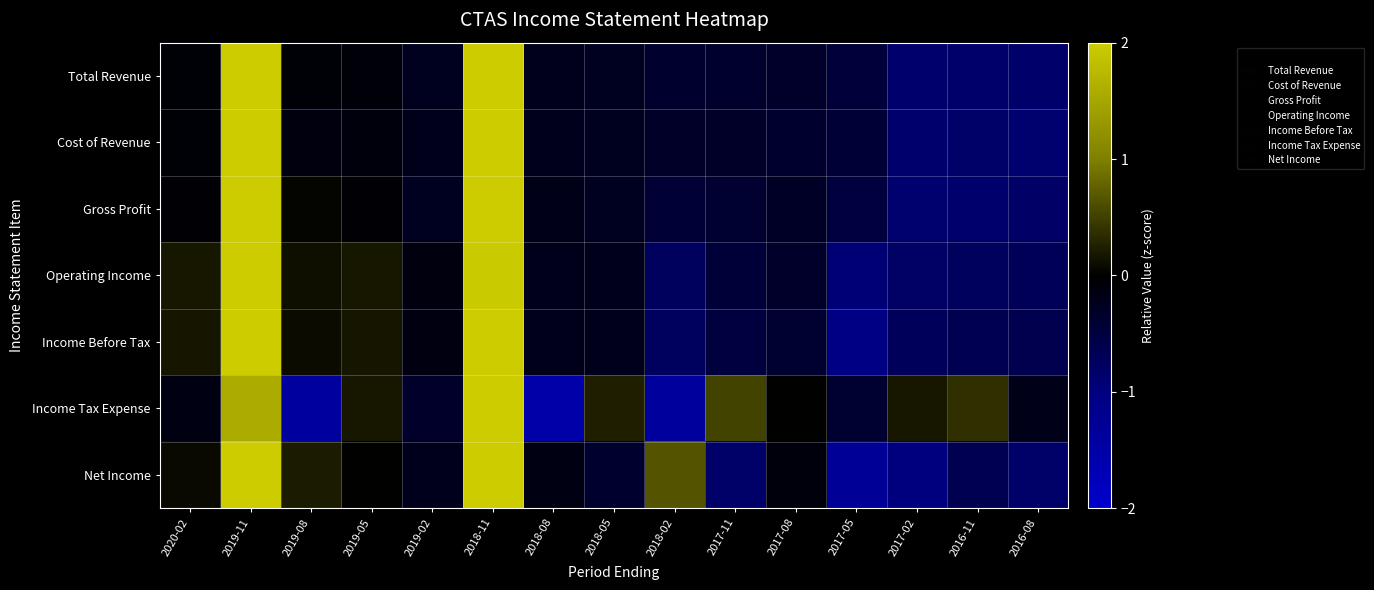

List the series in order of their peak value, lowest first.

Income Tax Expense, Net Income, Income Before Tax, Cost of Revenue, Total Revenue, Gross Profit, Operating Income